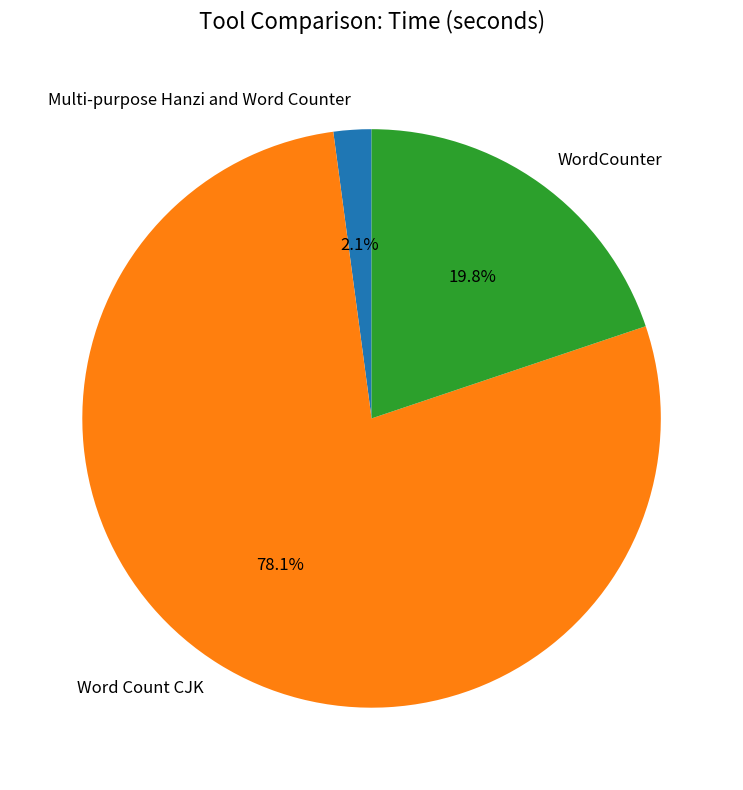

Which slice is the largest?

Word Count CJK